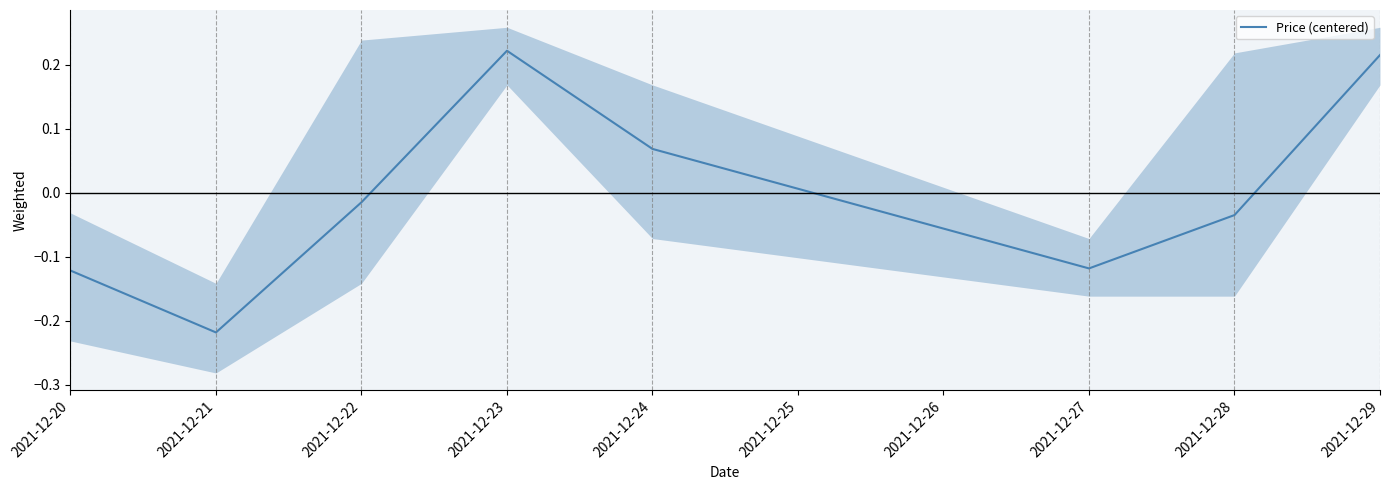

How many points are higher than both their immediate neighbors (excluding endpoints)?

1